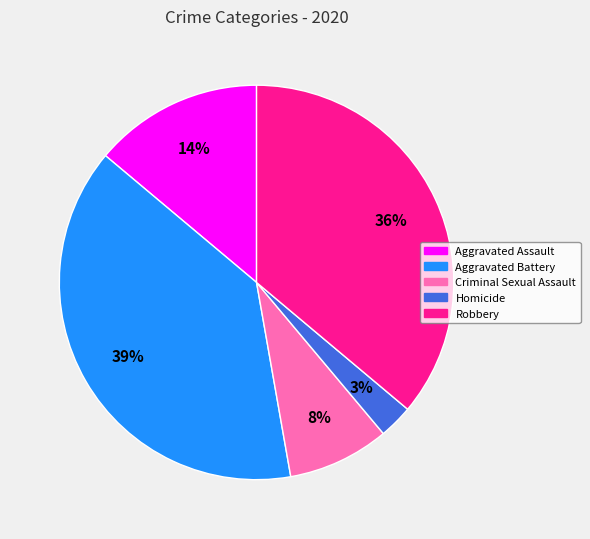

Which has a higher value, Criminal Sexual Assault or Aggravated Assault?

Aggravated Assault